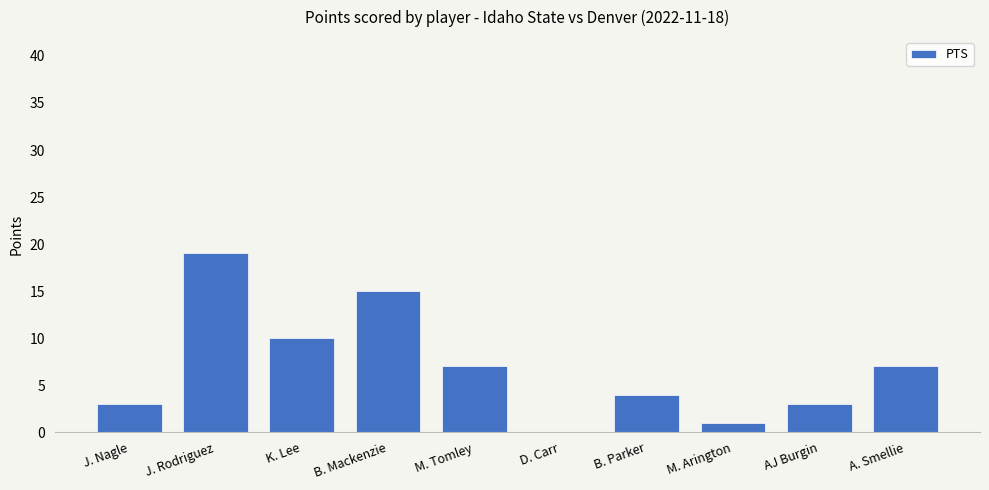

The value at K. Lee is 10. True or false?

True